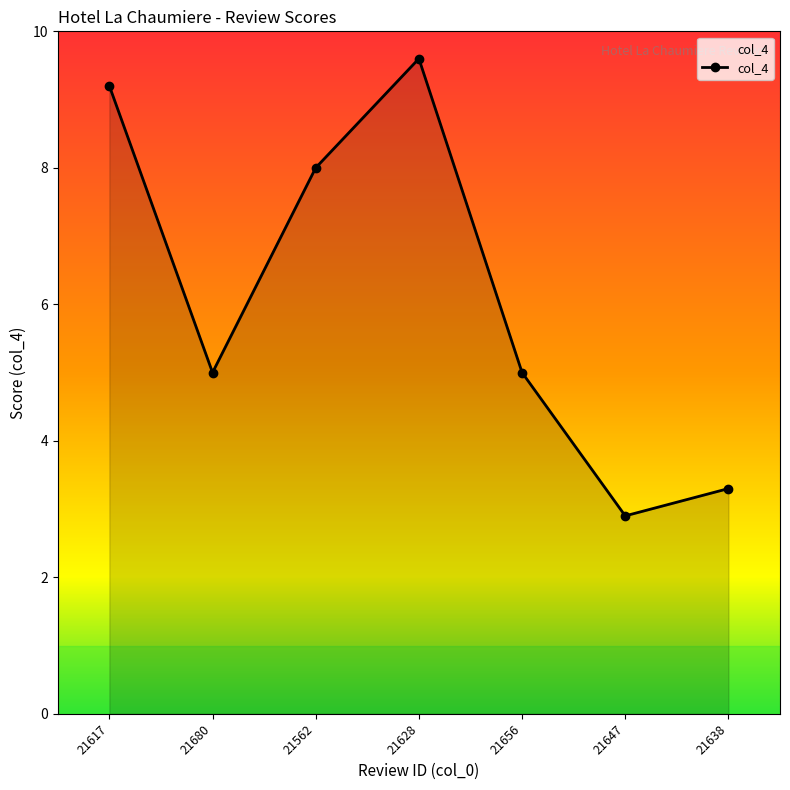

Between 21647 and 21562, which is larger?

21562